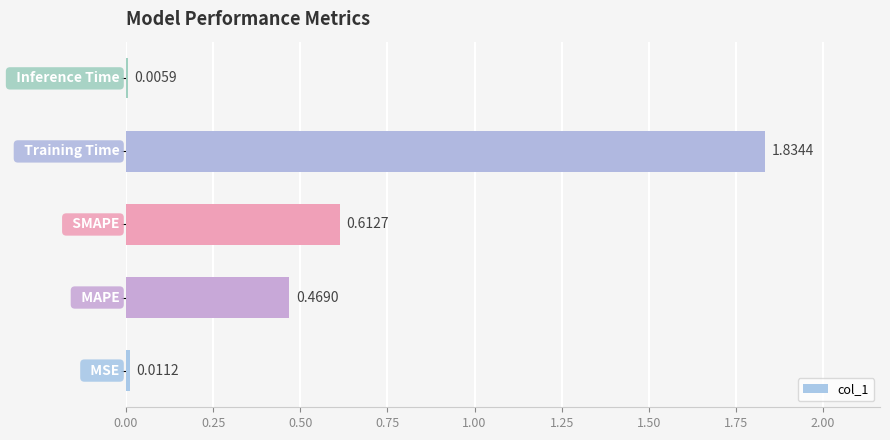

What is the sum of all values?

2.9